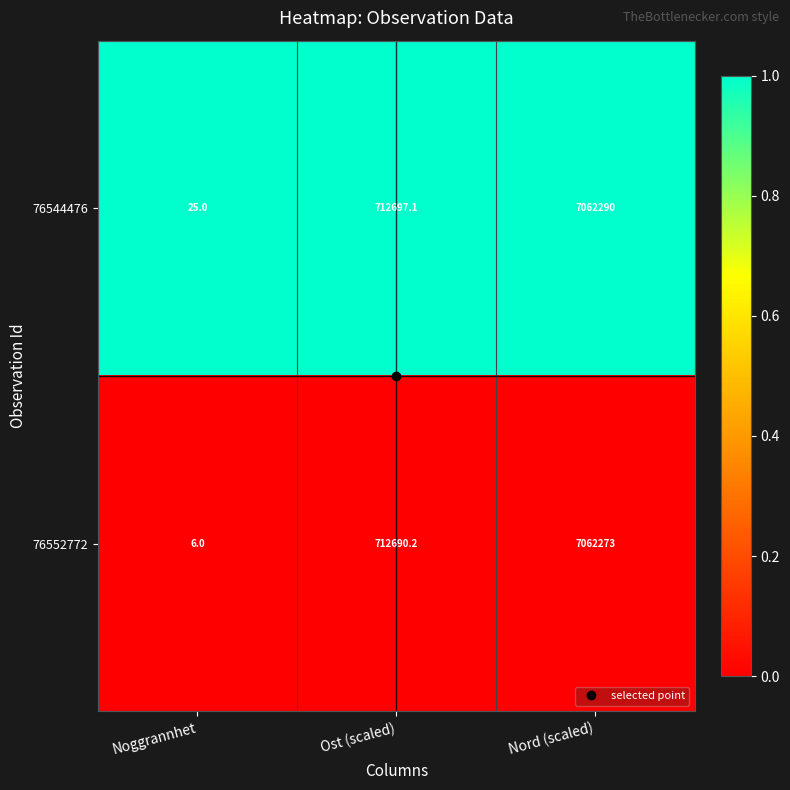

Between Noggrannhet and Nord (scaled), which series saw the biggest shift?

76552772